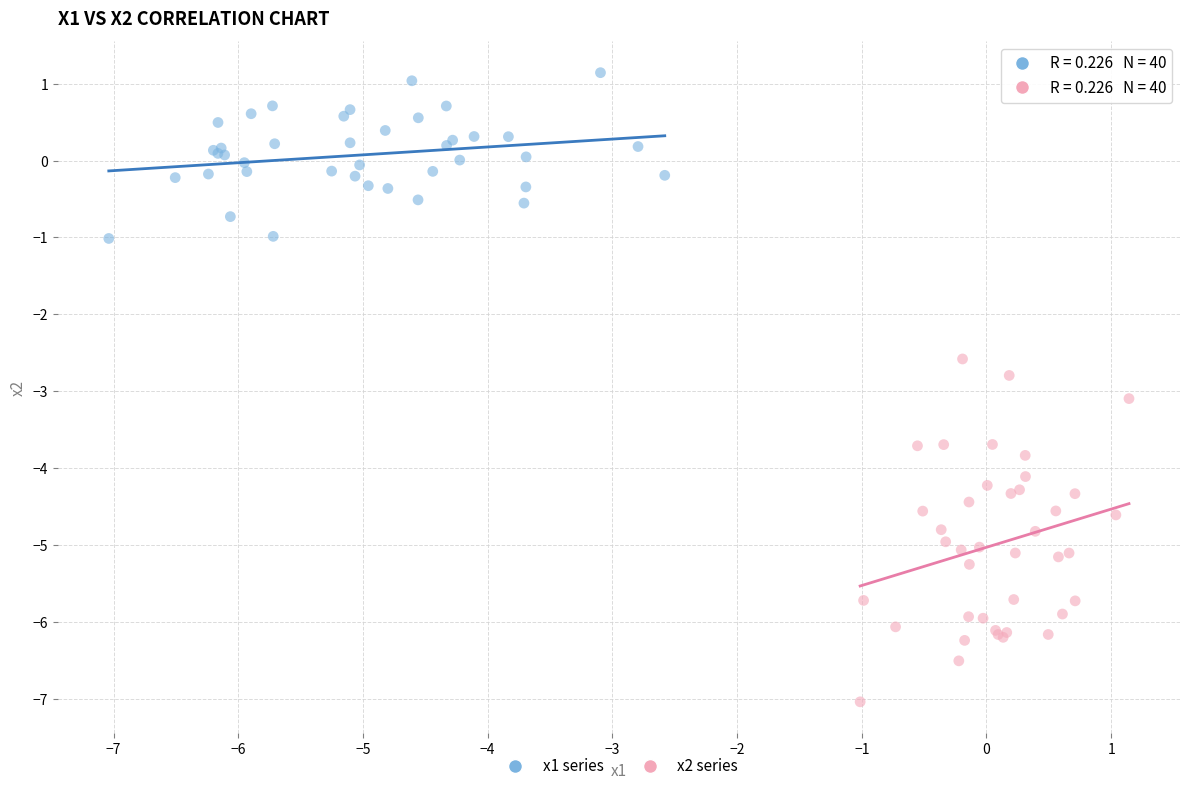

Which series reaches the maximum Y coordinate?

x1 series